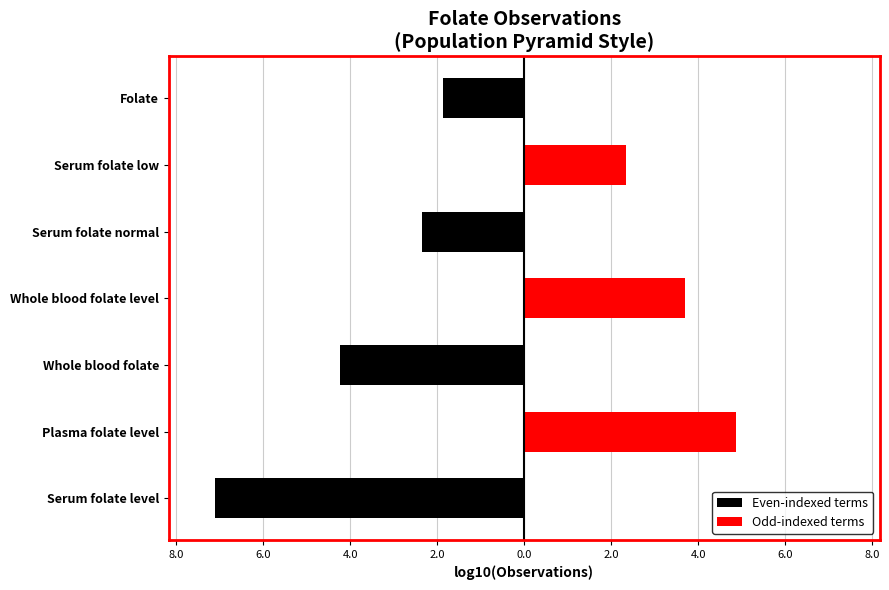

What are all the series names shown in the legend?

Even-indexed terms, Odd-indexed terms